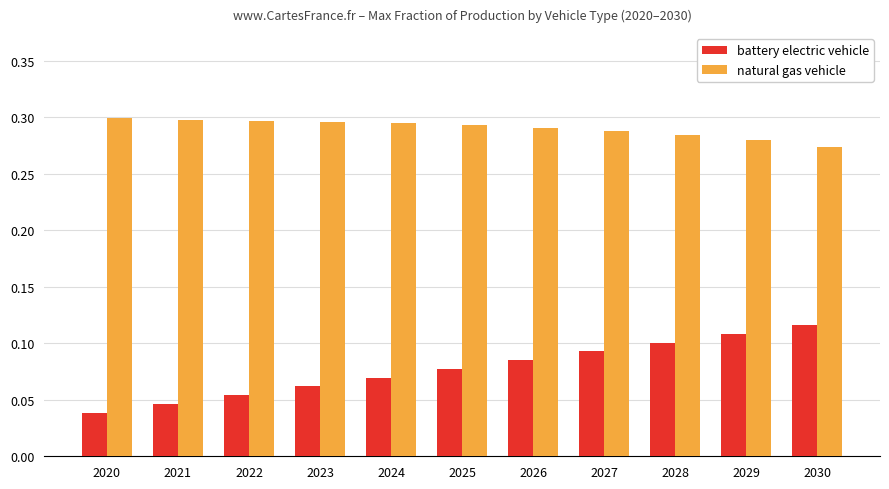

List the series in order of their overall mean, lowest first.

battery electric vehicle, natural gas vehicle